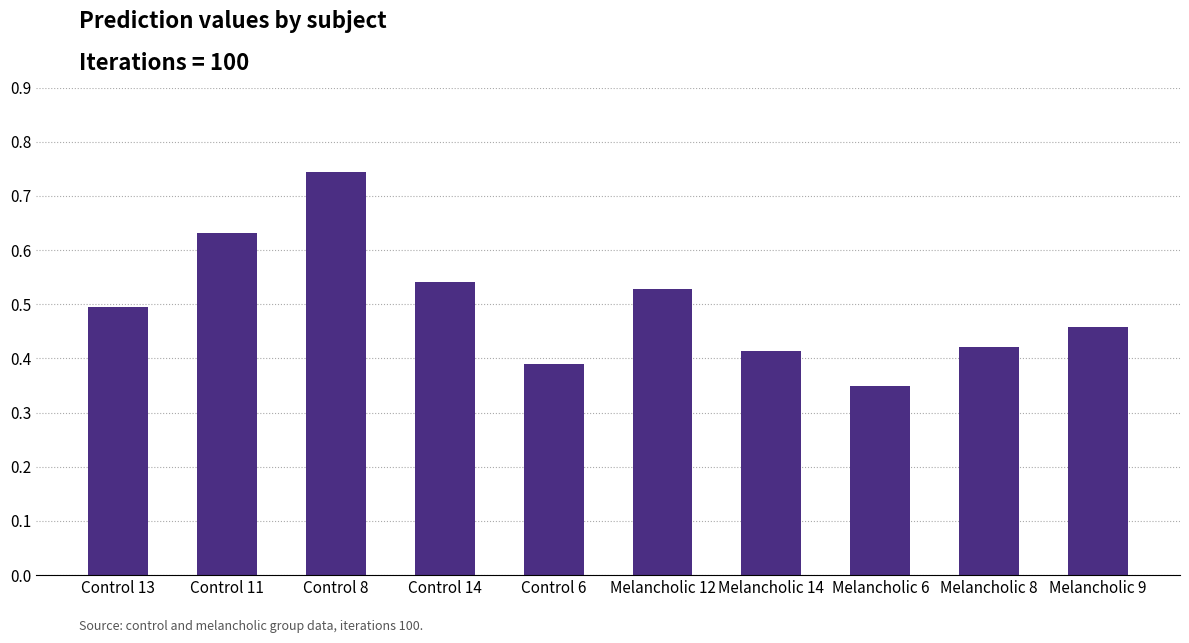

The chart shows a value of 1.1 at Control 8. True or false?

False